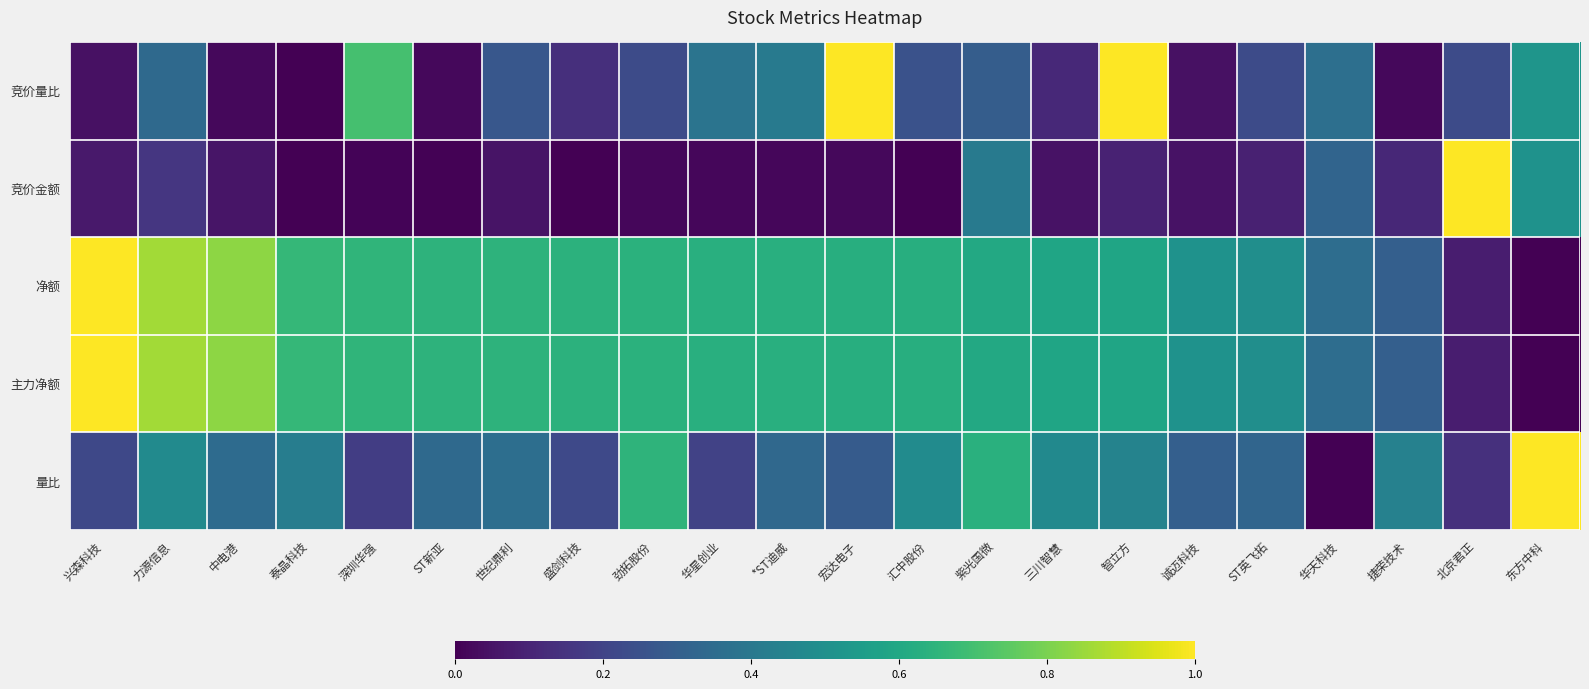

What value does the 量比 series have at 汇中股份?

0.5